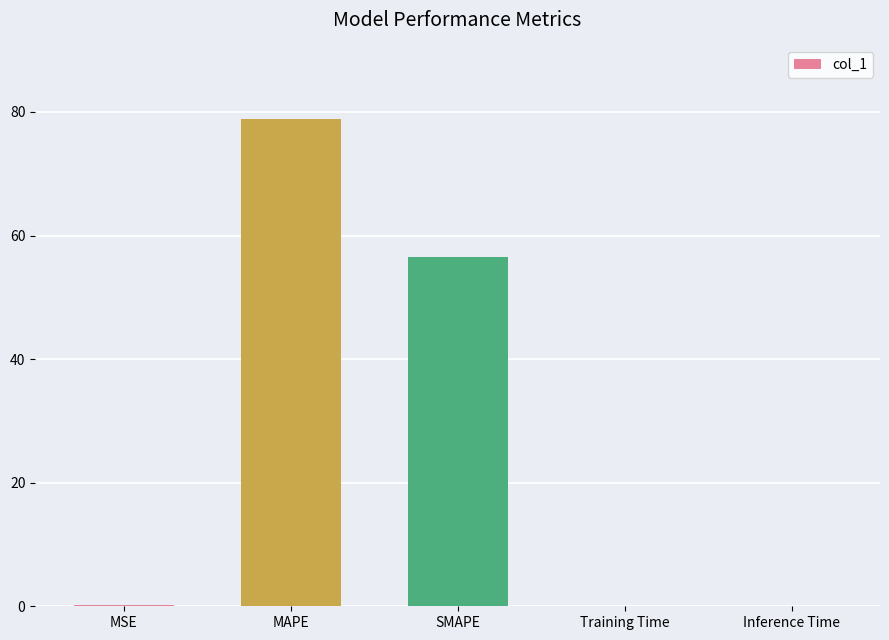

Where is the data nearest to the value 39?

SMAPE